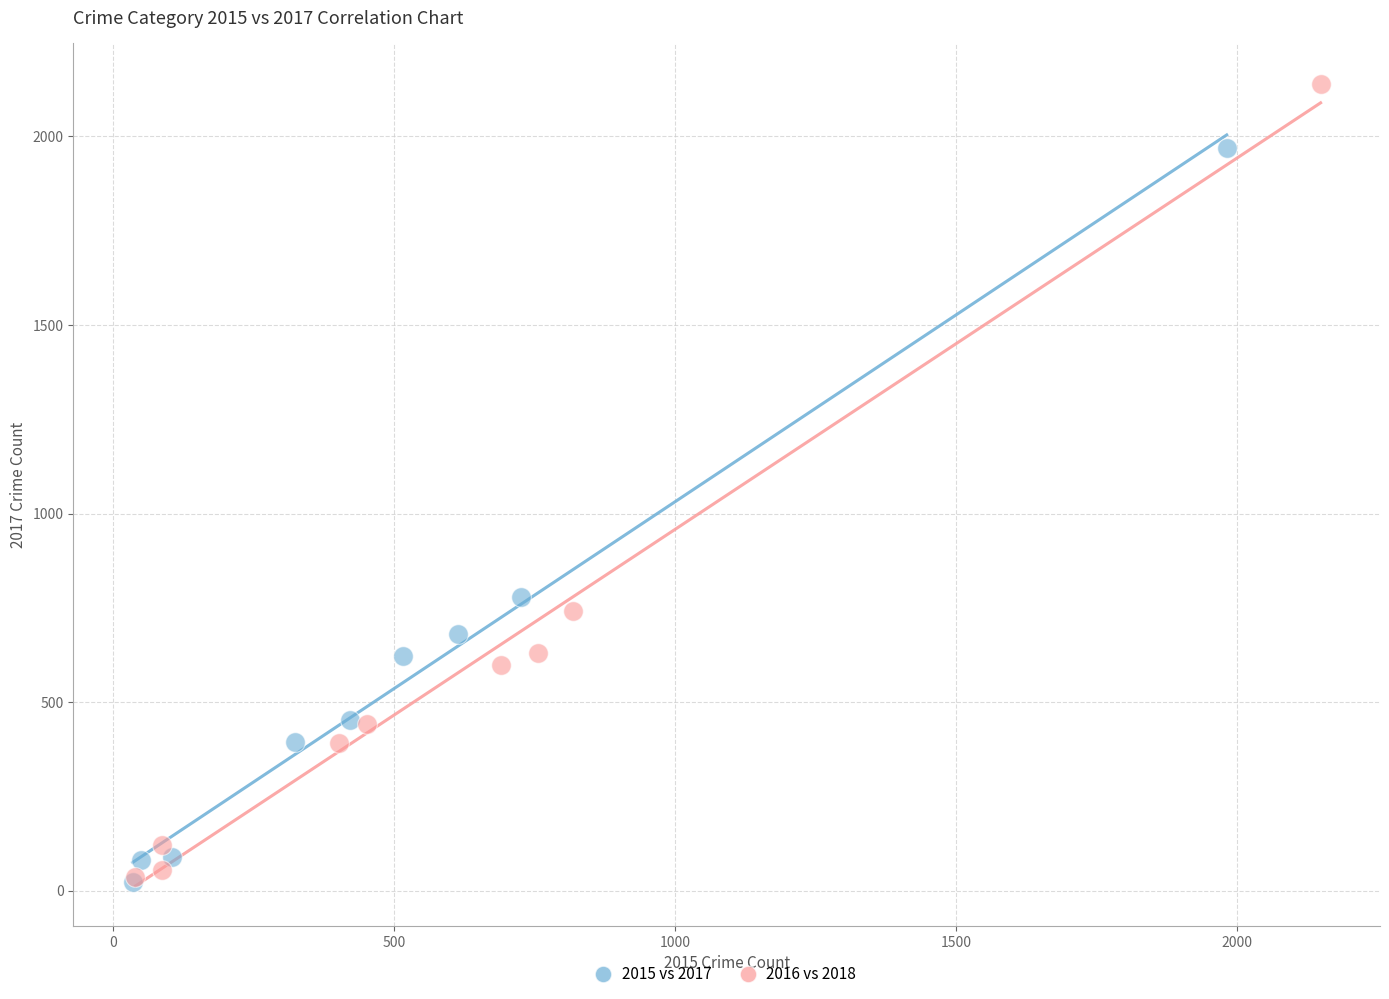

Which series has the widest spread of Y values?

2016 vs 2018